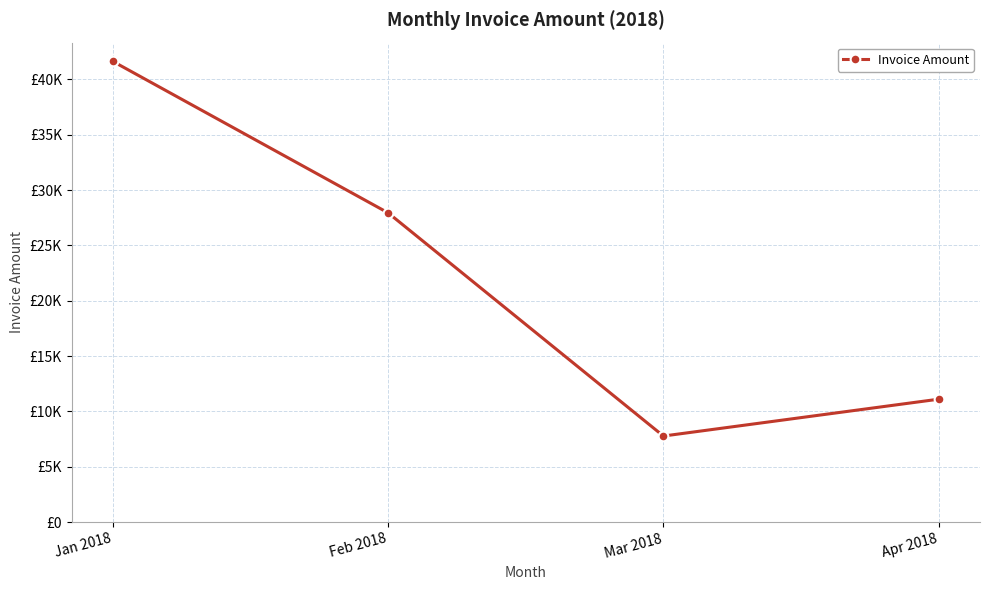

Does the chart have visible grid lines?

Yes